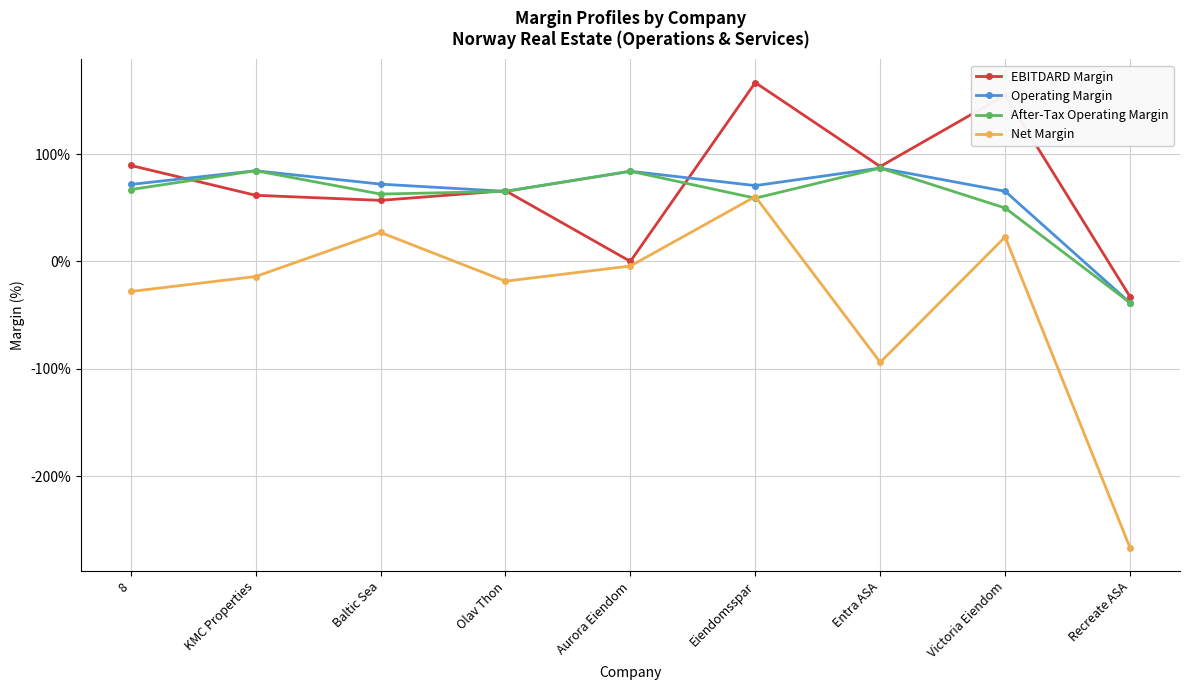

True or false: Net Margin has a value of 0.4 at Victoria Eiendom.

False